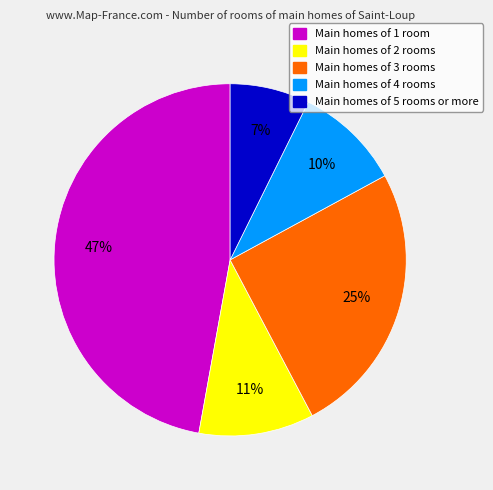

Is there a majority slice in this chart?

No